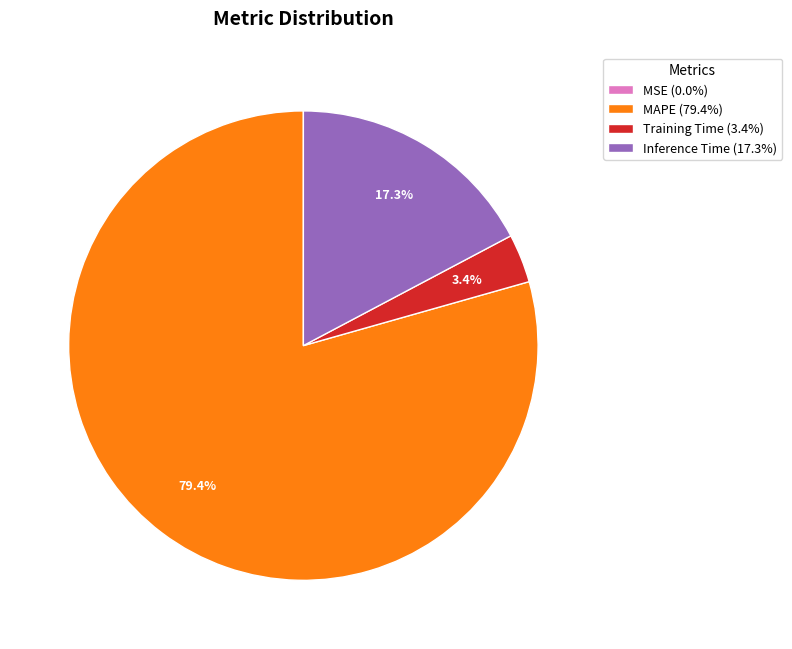

To the nearest percent, what is the average slice percentage?

25%